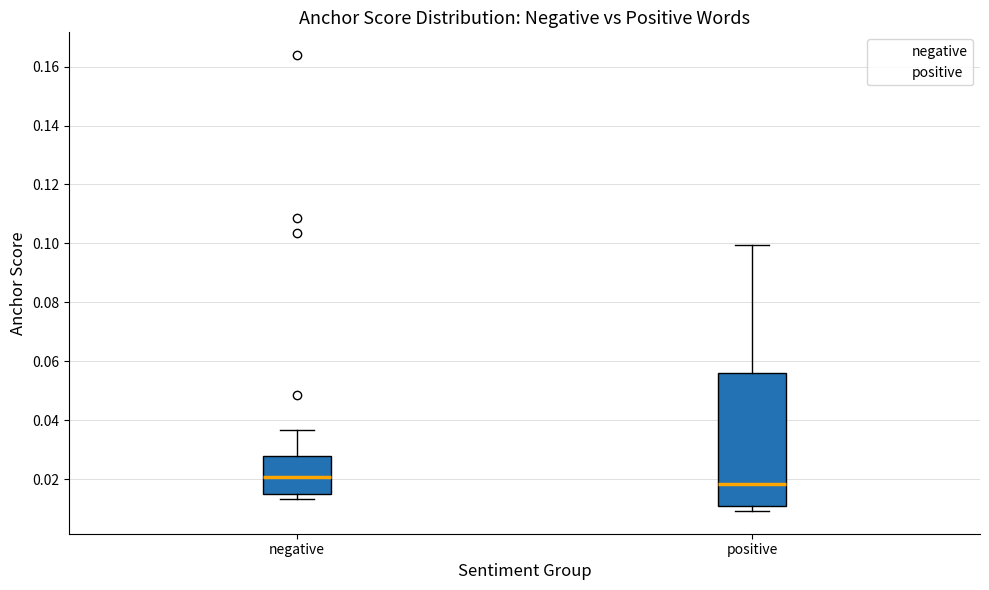

Reading left to right, transcribe this box plot: for each box, give where its median line is, the range the box spans, and where its two whiskers end, as read against the y-axis. The values are not printed on the chart, so give them approximately, as read against the axis.

negative: median 0.020, box 0.016 to 0.028, whiskers 0.014 to 0.036
positive: median 0.018, box 0.010 to 0.056, whiskers 0.010 (just below the box's lower edge) to 0.100